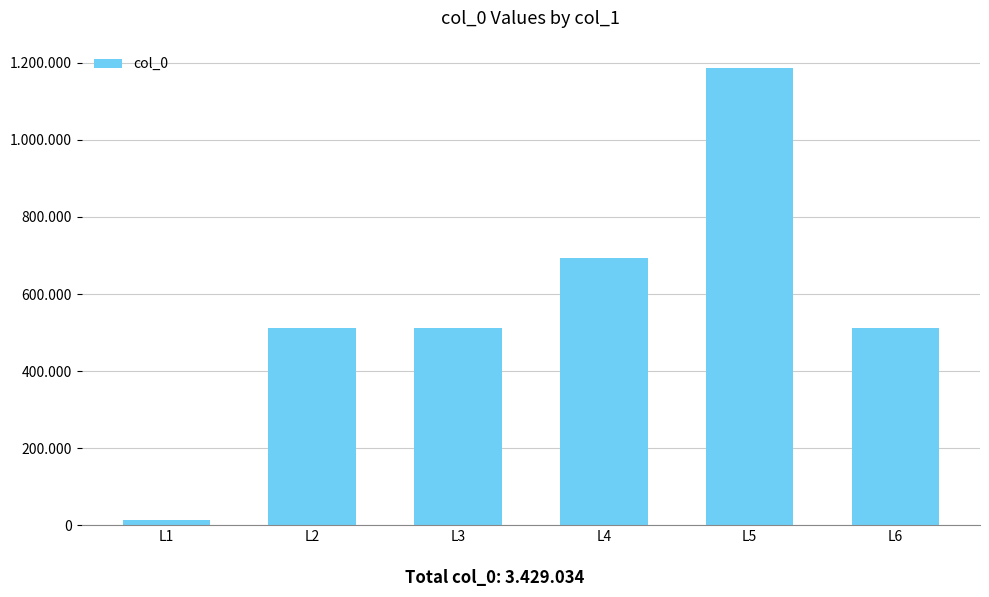

Reading left to right, what are all the values shown in this chart?

12340	511553	511554	694553	1187482	511552